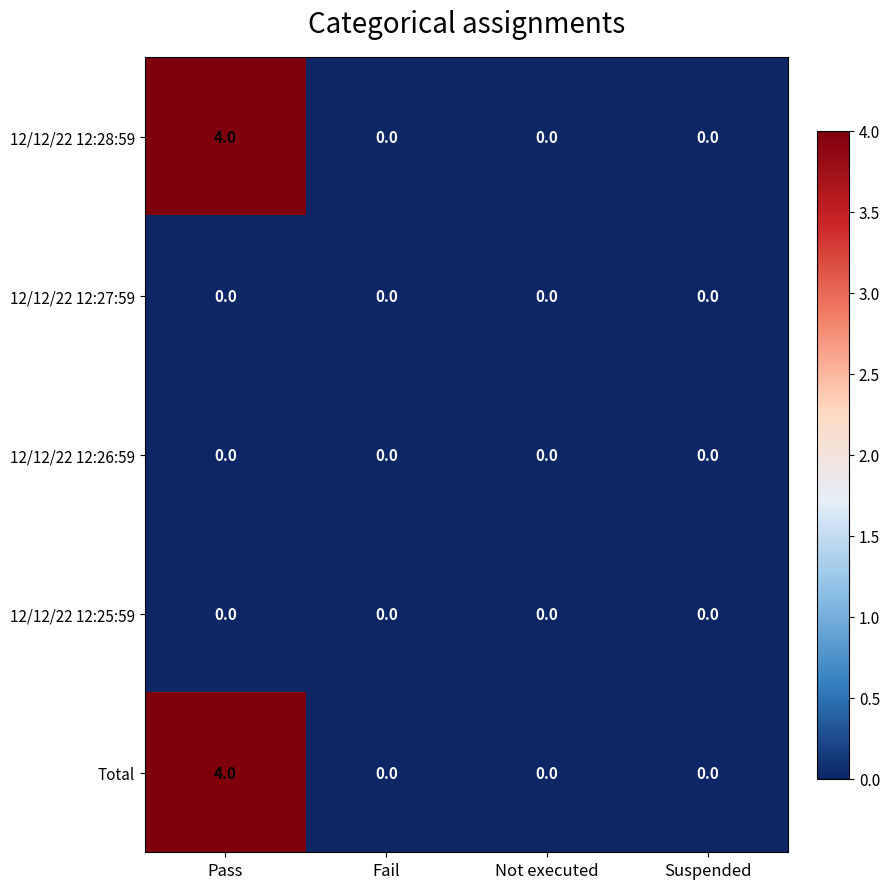

True or false: 12/12/22 12:28:59 has a value of 3 at Fail.

False